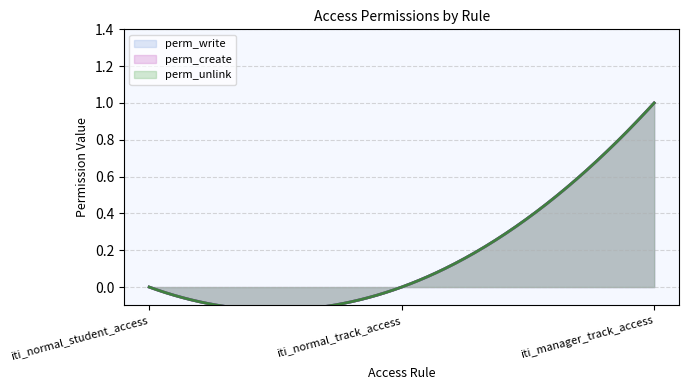

Reading right to left, list all the values displayed in this chart.

perm_write: iti_manager_track_access=1	iti_normal_track_access=0	iti_normal_student_access=0
perm_create: iti_manager_track_access=1	iti_normal_track_access=0	iti_normal_student_access=0
perm_unlink: iti_manager_track_access=1	iti_normal_track_access=0	iti_normal_student_access=0